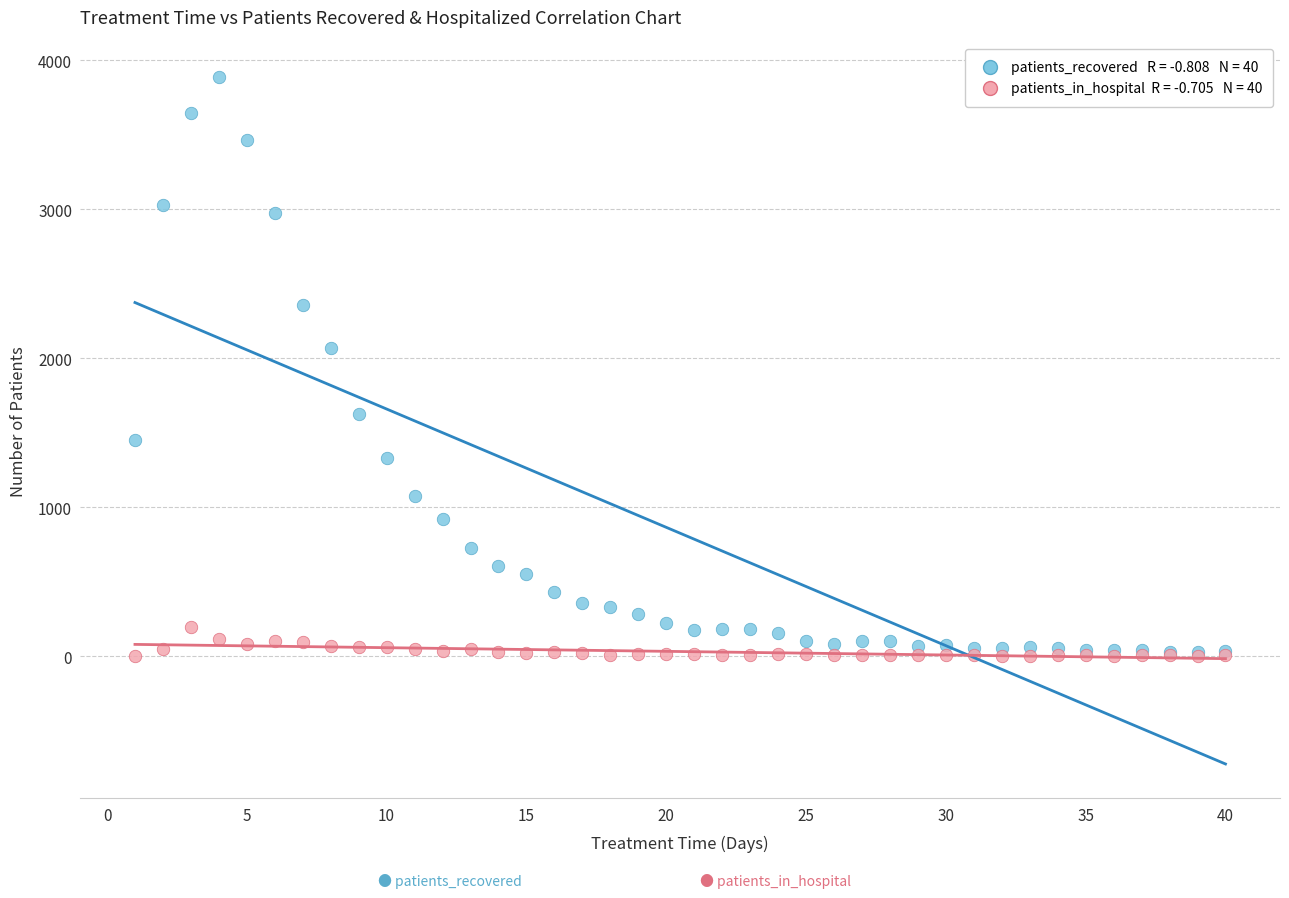

Across all series, what Y value is closest to 1944?

2068